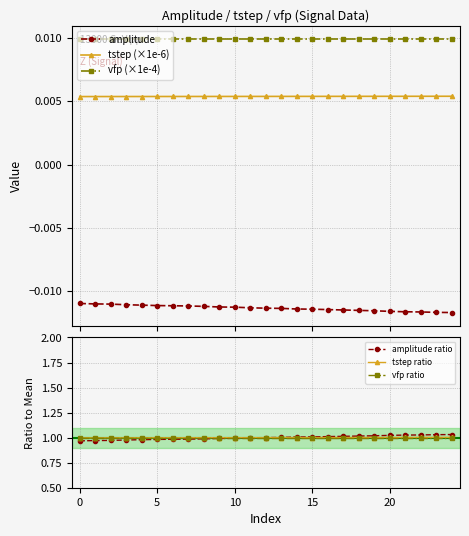

True or false: amplitude ratio and amplitude cross at least once.

False